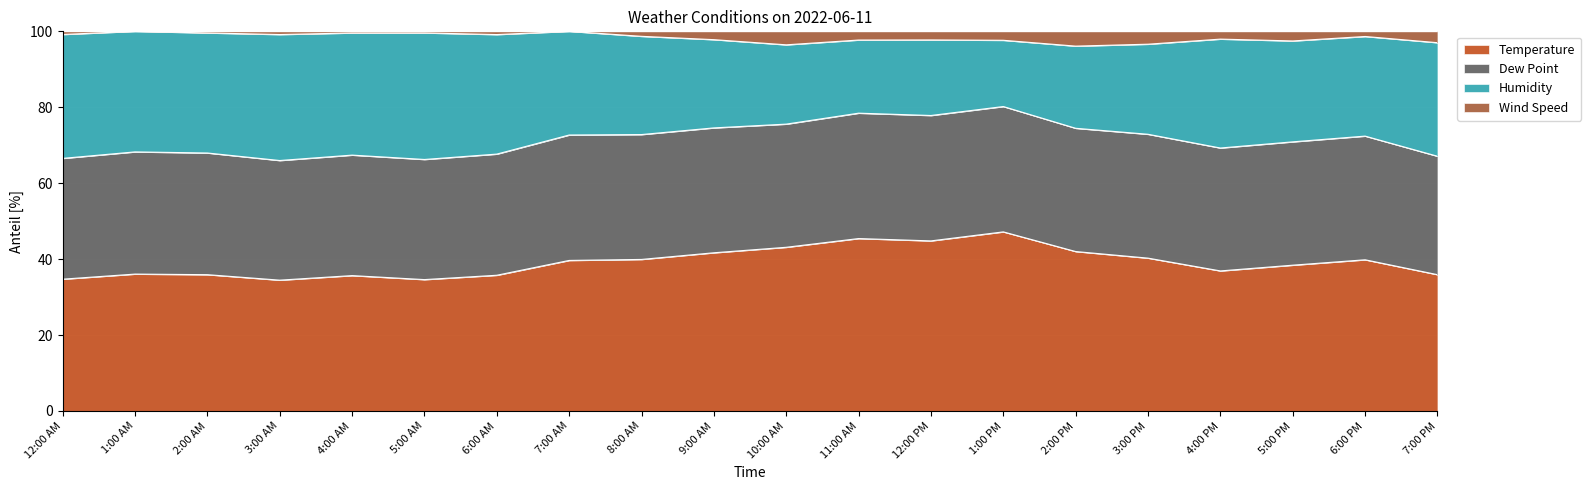

What is the total value across all series at 4:00 PM?

100.0